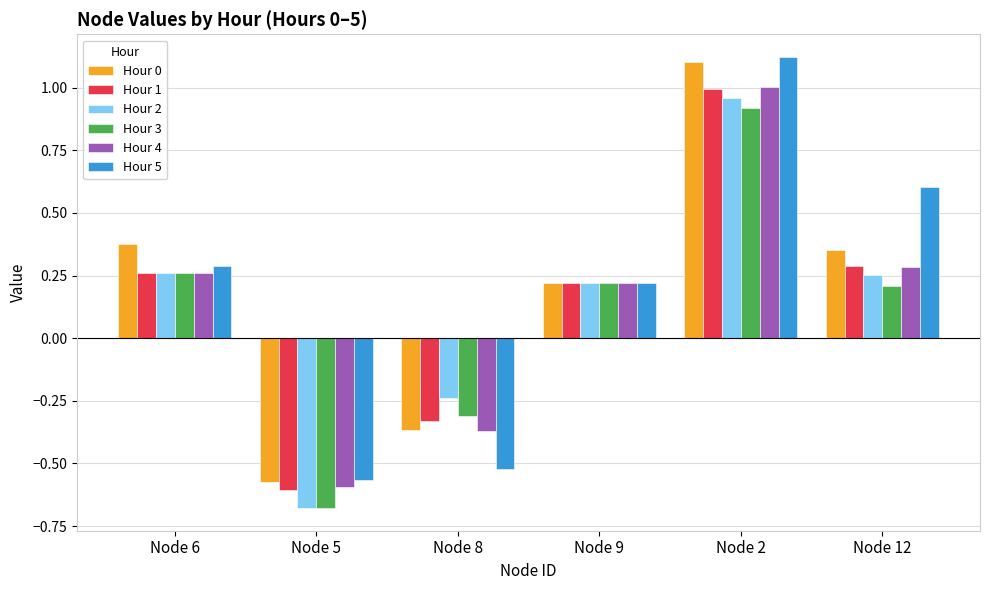

What is the difference between the highest and lowest values at Node 6?

0.1